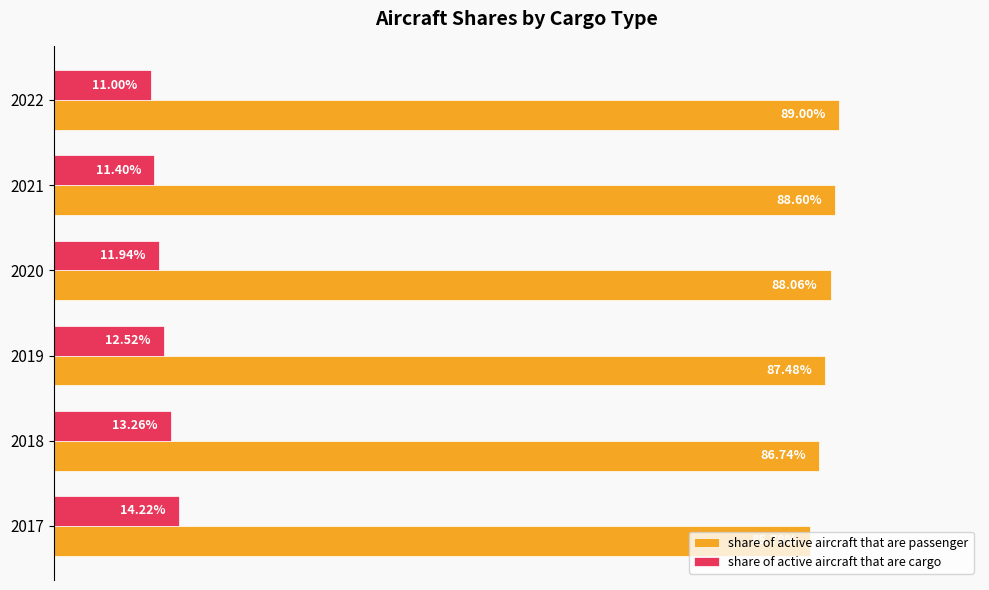

List the series in order of their overall mean, lowest first.

share of active aircraft that are cargo, share of active aircraft that are passenger